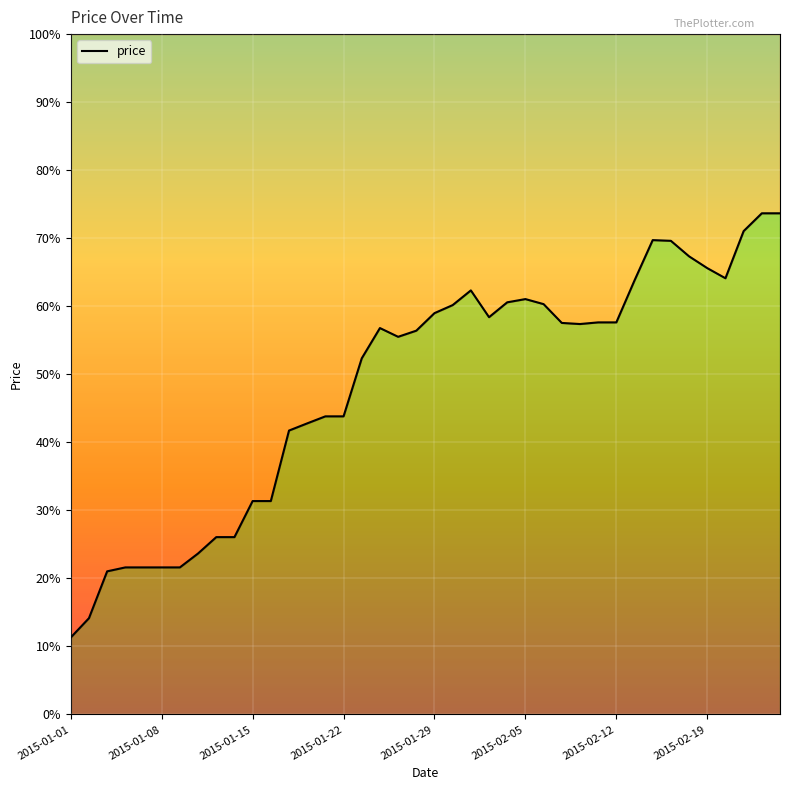

What position from the left is 32?

33